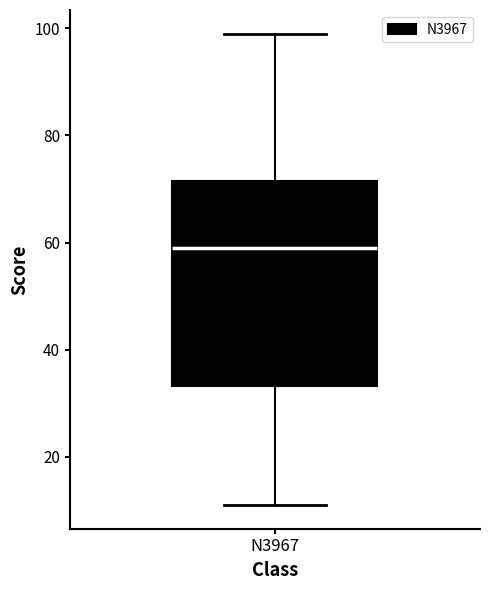

Transcribe this box plot: give where the median line is, the range the box spans, and where the two whiskers end, as read against the y-axis. The values are not printed on the chart, so give them approximately, as read against the axis.

median 60, box 34 to 72, whiskers 12 to 100